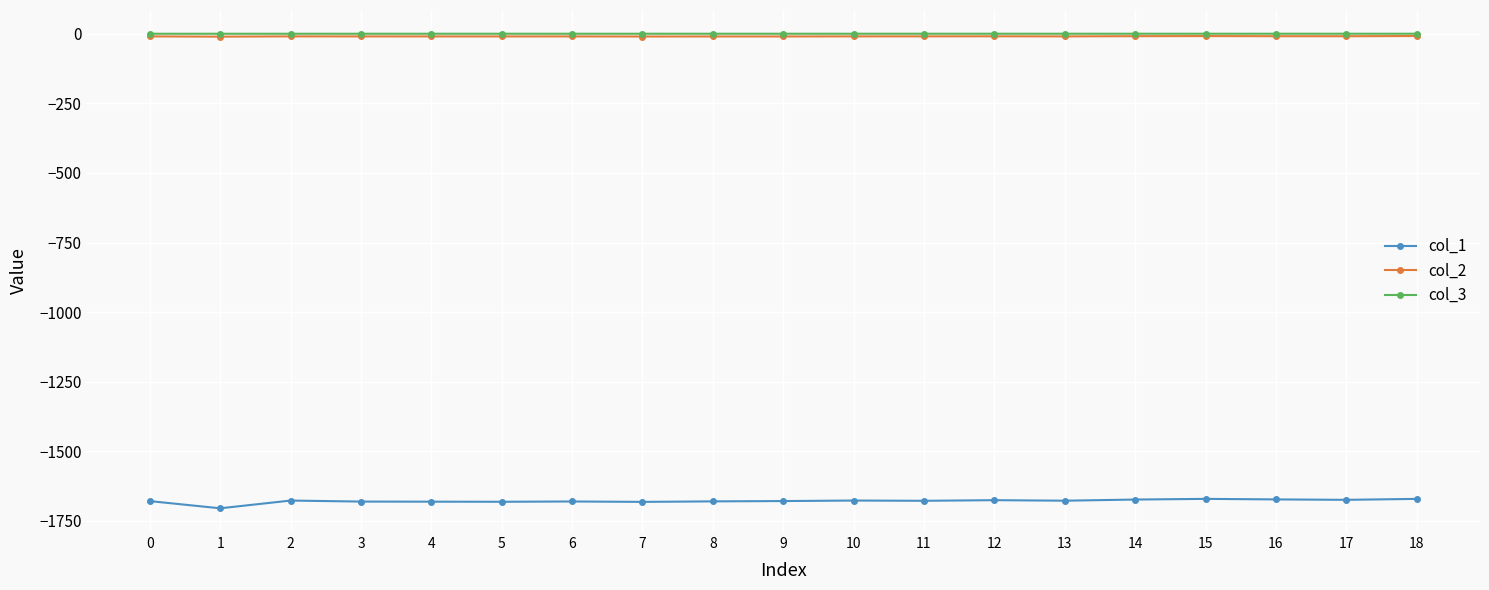

Which series has the widest spread of values?

col_1